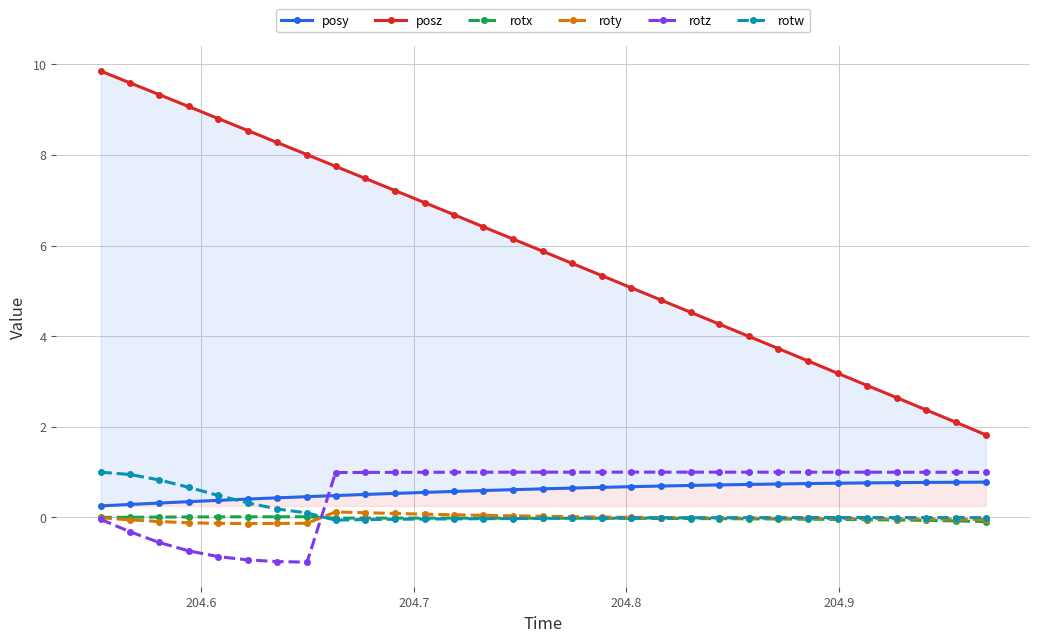

Which series ends up on top after the final intersection of rotw and rotz?

rotz